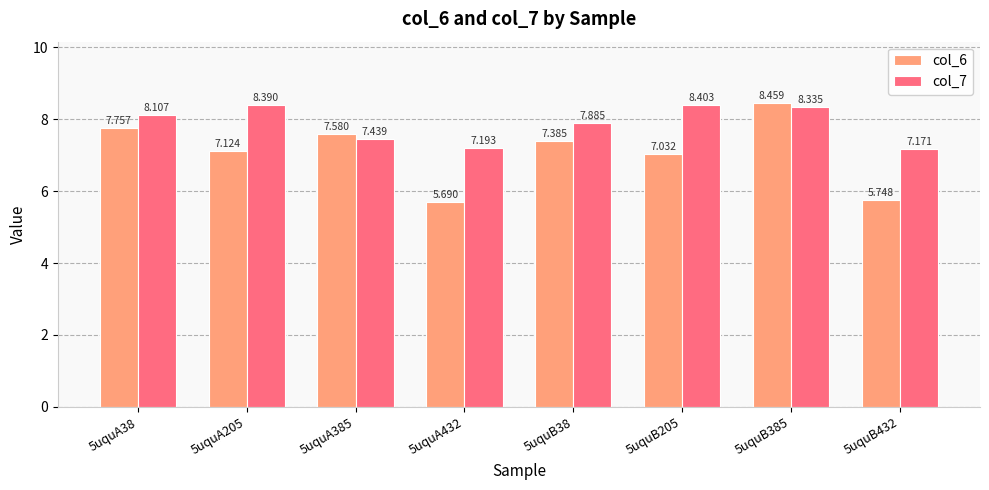

Count the number of categories in the chart.

8